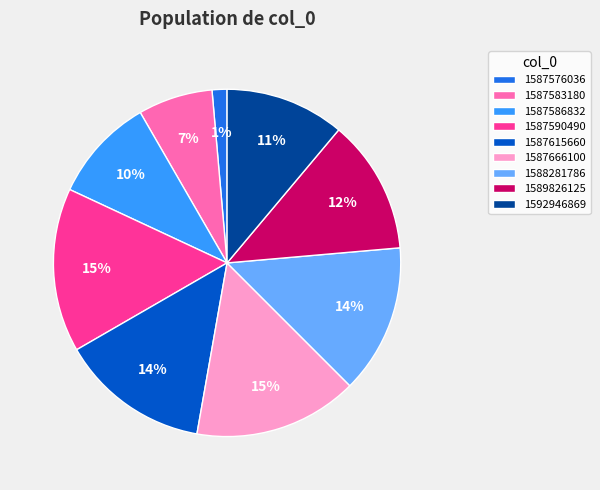

Is there any slice that represents more than half of the pie?

No